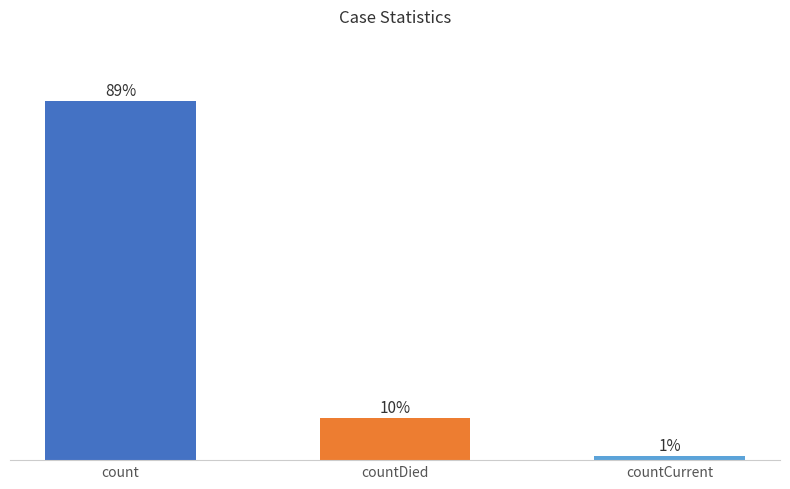

Rank the categories by value from highest to lowest.

count, countDied, countCurrent